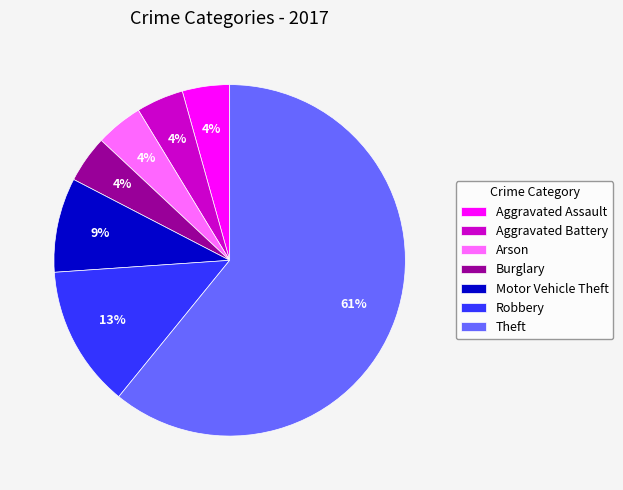

Do Robbery and Theft together represent more than half of the pie?

Yes